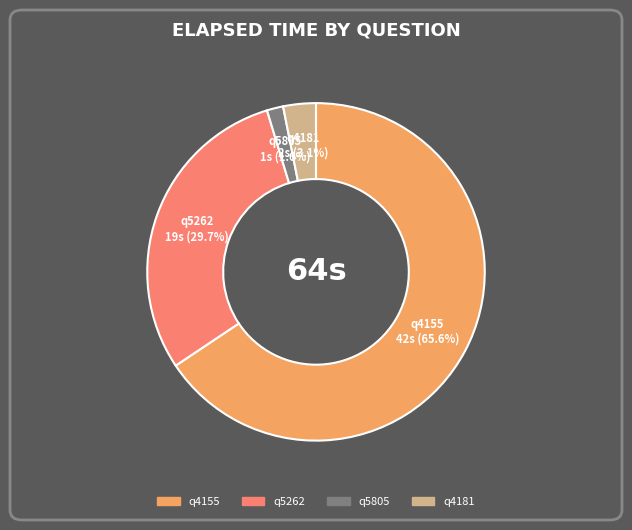

Count the number of slices in the pie.

4